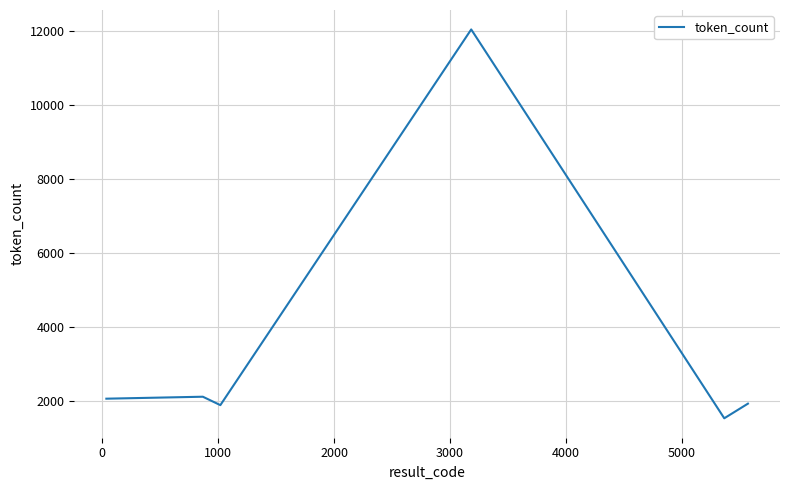

What is the difference between the maximum and minimum values?

10497